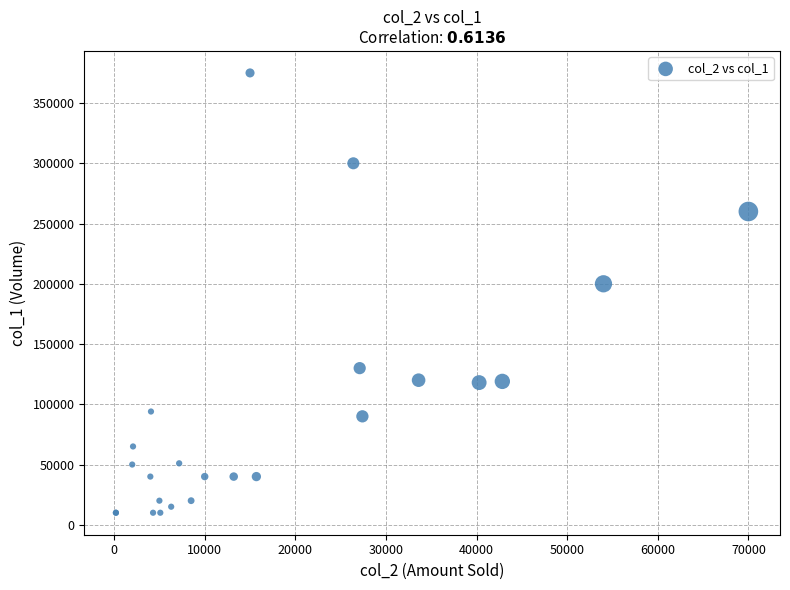

What Y value in the scatter plot is closest to 192500?

200000